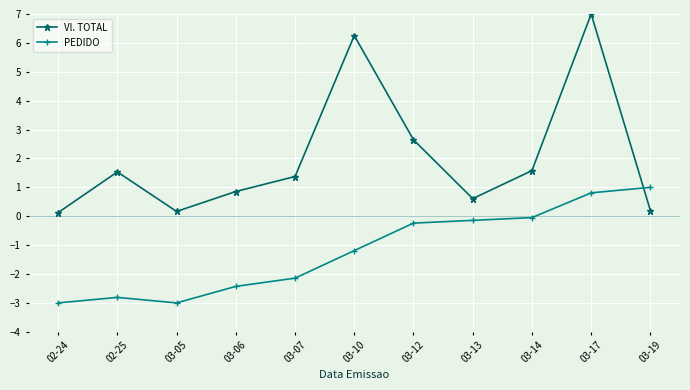

Where do PEDIDO and Vl. TOTAL first cross each other?

03-17 and 03-19